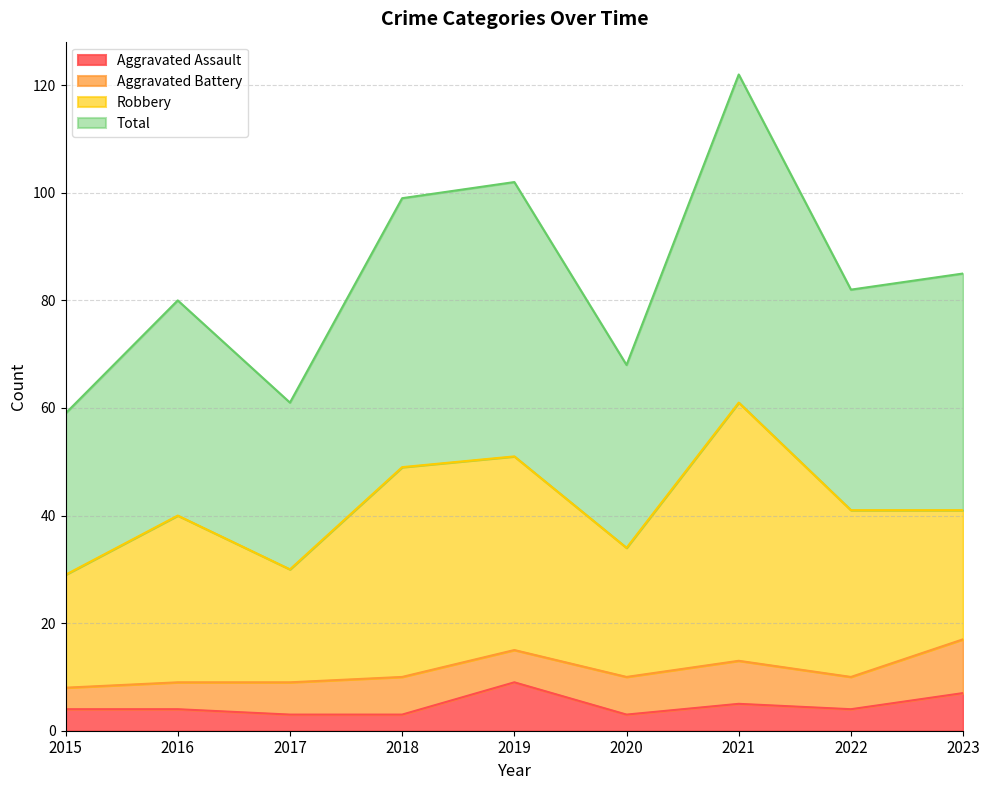

The Aggravated Assault series shows 3 at 2018. True or false?

True